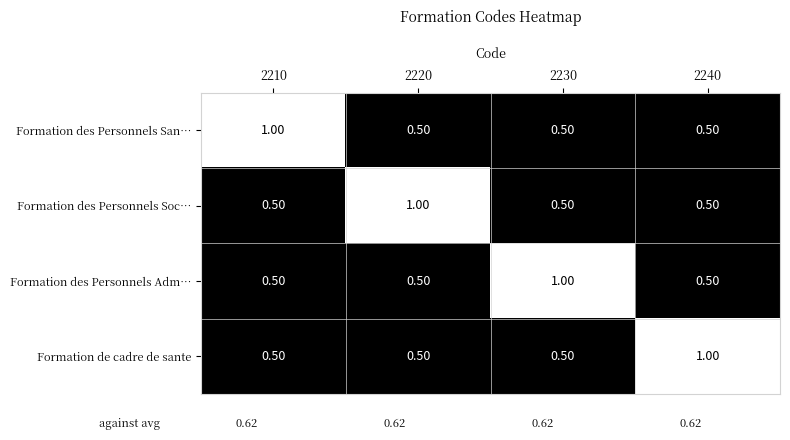

What is the difference between the maximum and minimum values in the Formation des Personnels Soc… series?

0.5